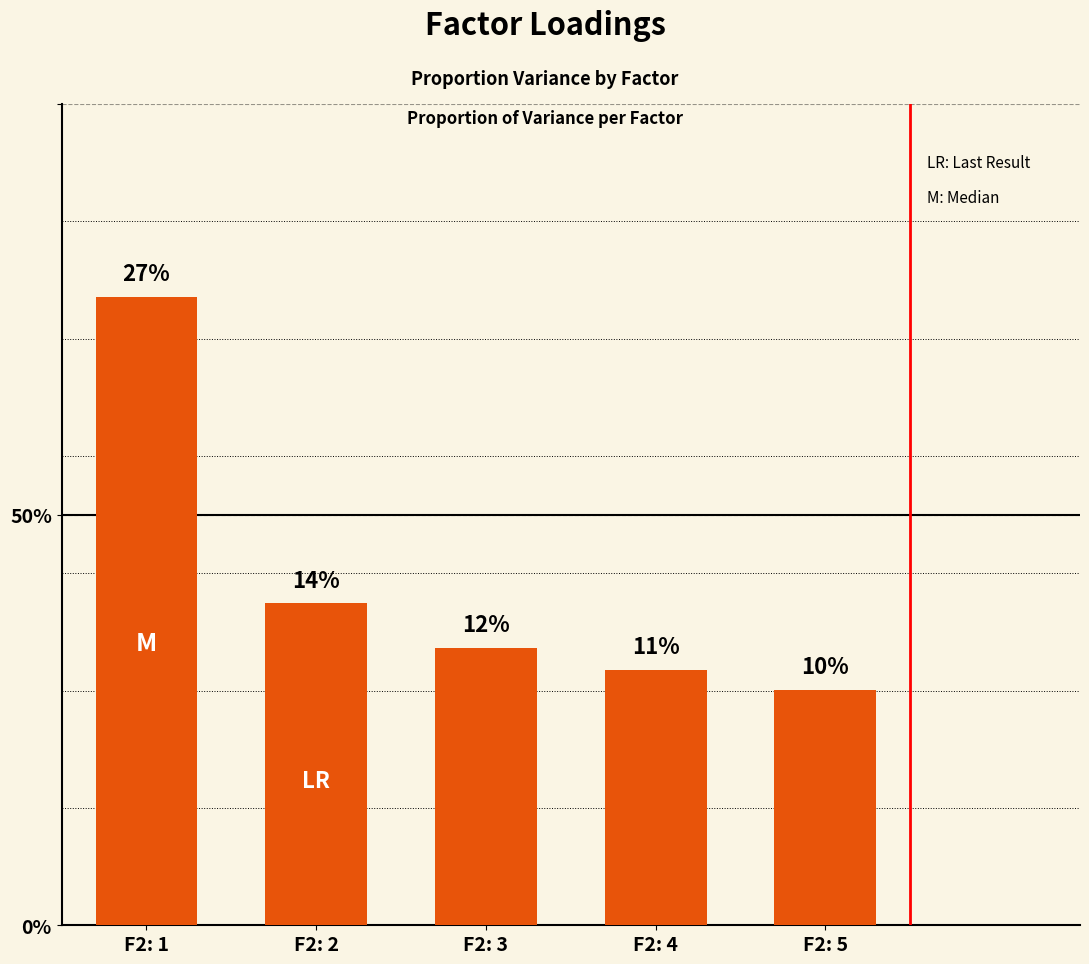

What is the value of the 3rd bar from the left?

0.1